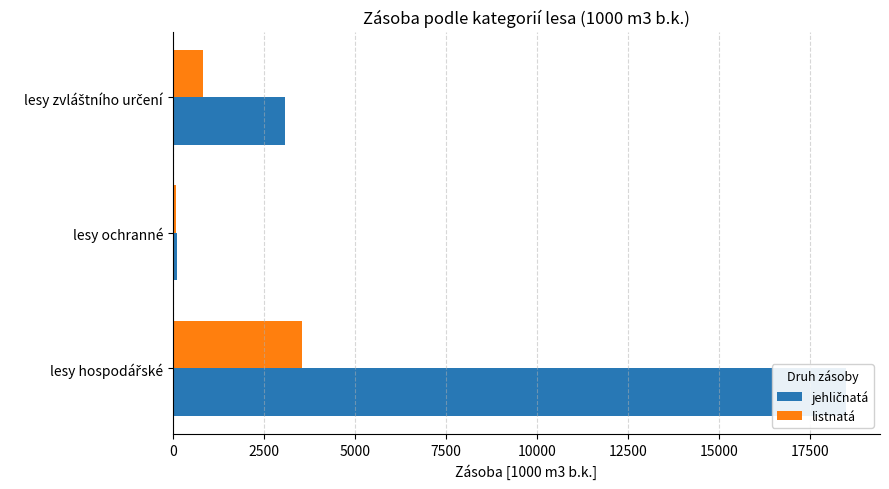

How many data points in listnatá are above 818?

2